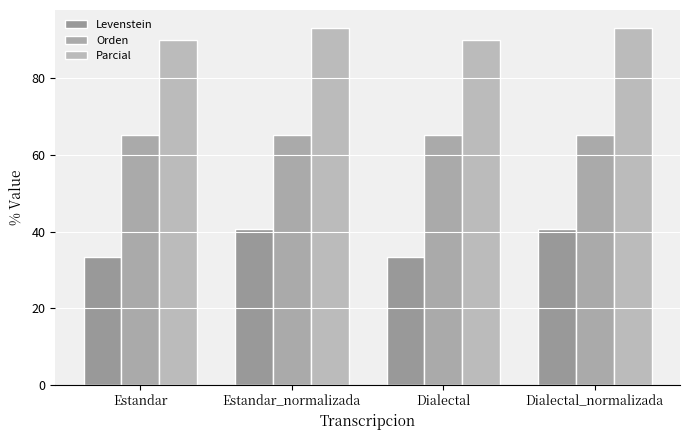

How many groups of bars are there?

4